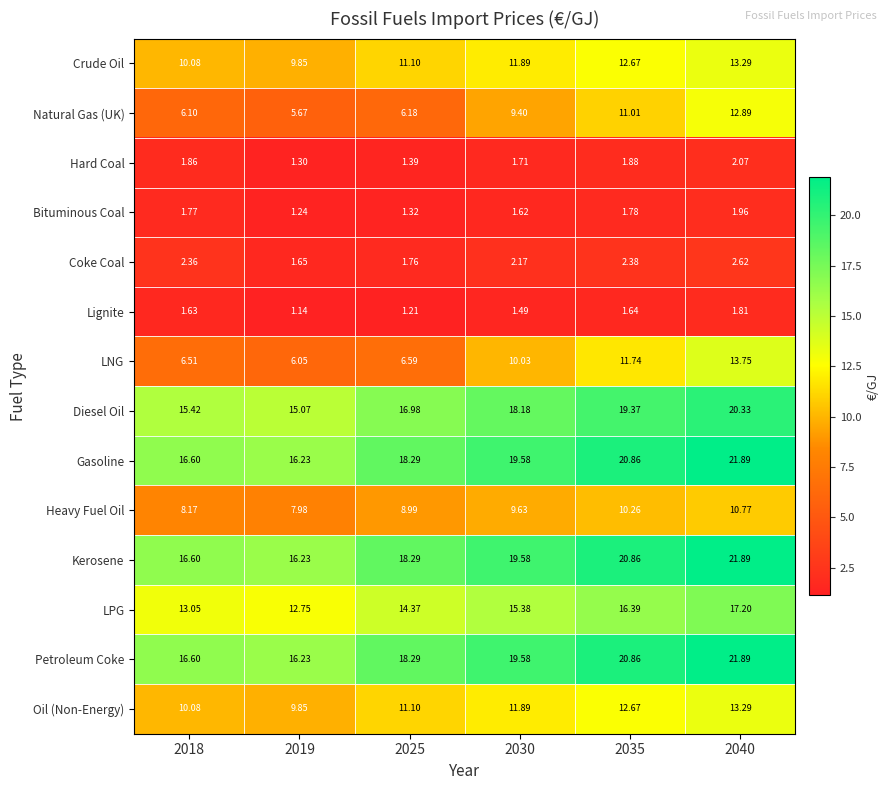

What is the greatest value displayed?

21.9